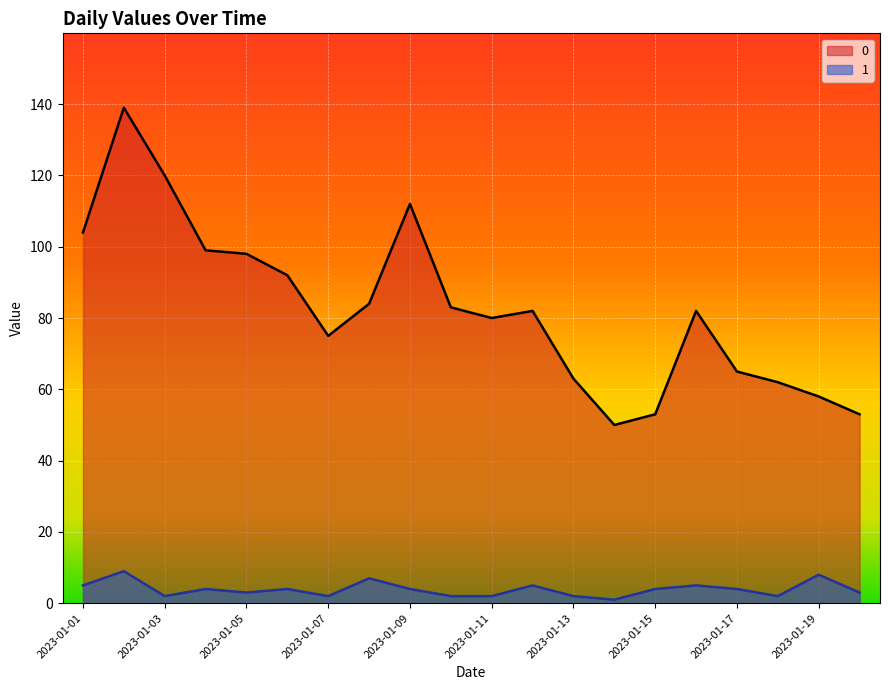

The 0 series shows 234 at 2023-01-02. True or false?

False